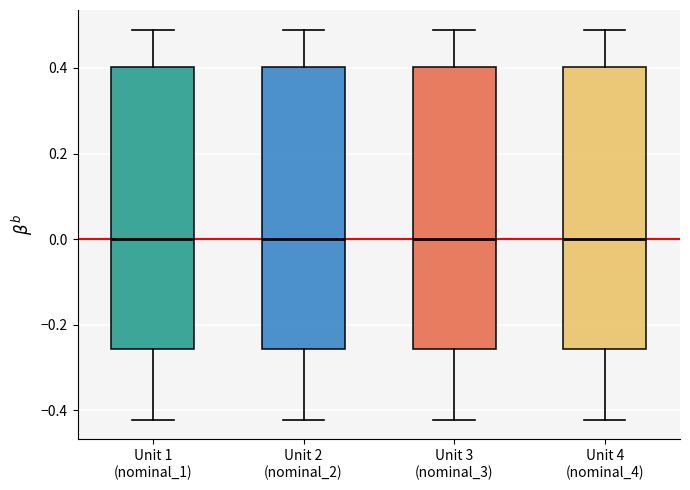

Where does the lower whisker of the box for Unit 1 (nominal_1) end on the y-axis? The values are not printed on the chart, so give them approximately, as read against the axis.

-0.42